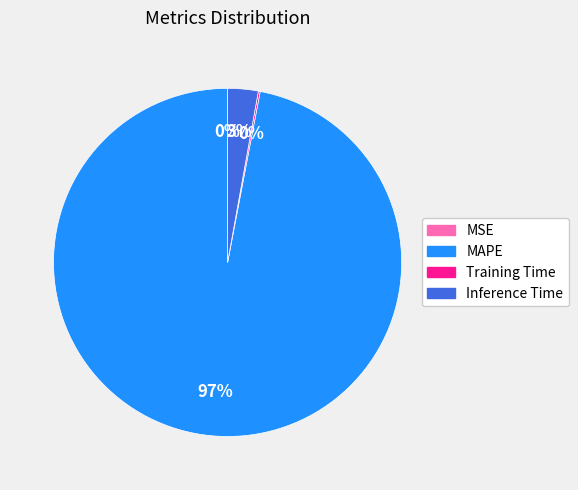

True or false: Inference Time accounts for 3% of the total.

True